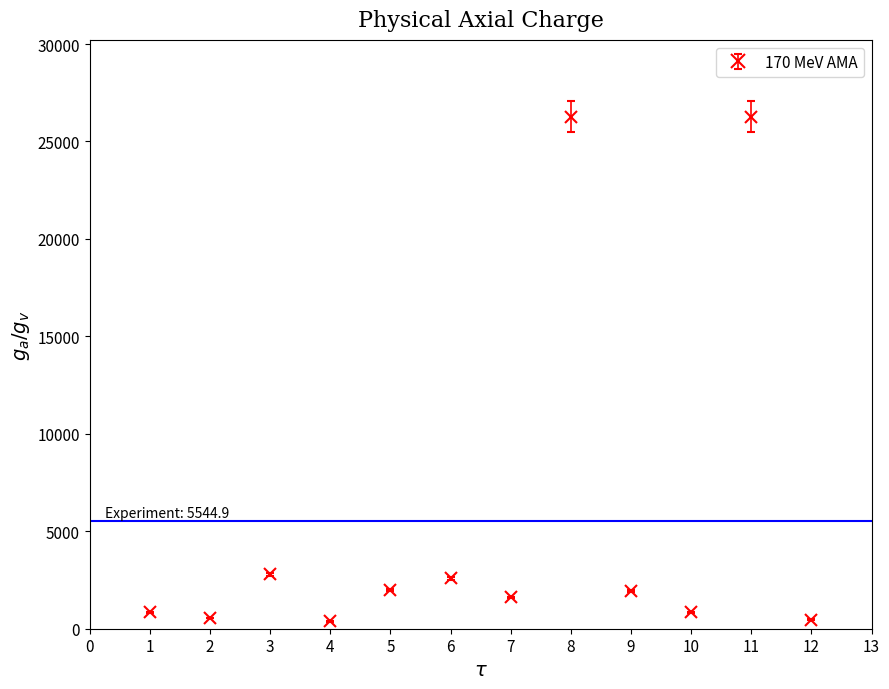

Between 7 and 3, which is larger?

3